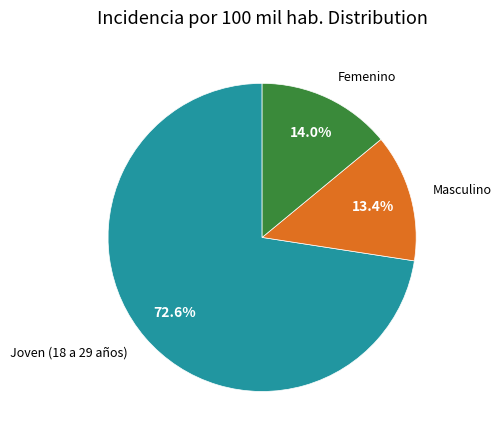

Is there any slice that represents more than half of the pie?

Yes